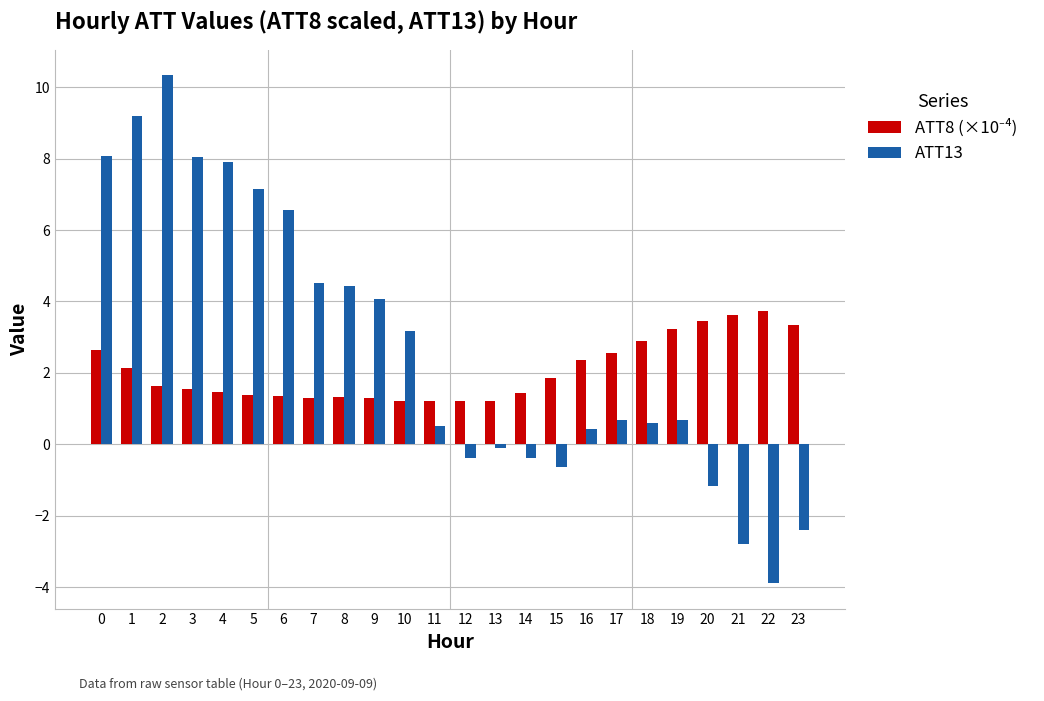

What is the difference between the highest and lowest values at 15?

2.5